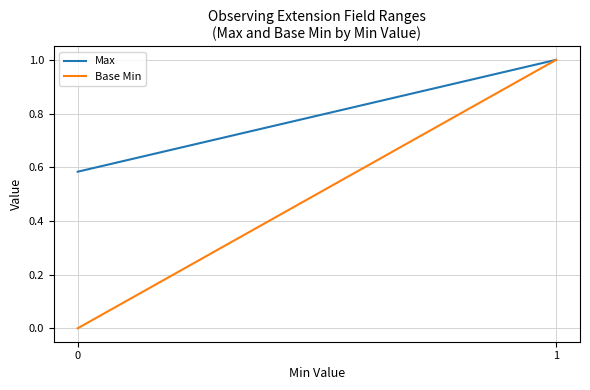

How many distinct data groups are displayed?

2